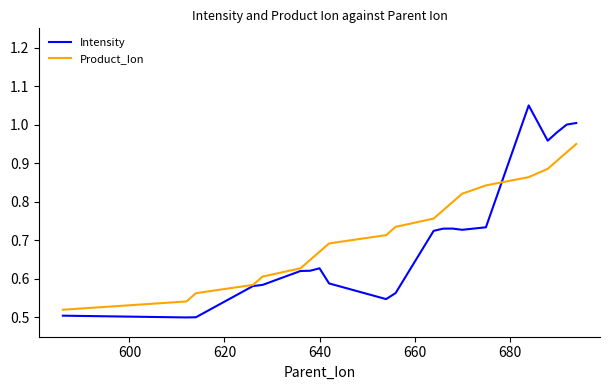

Which series ends up on top after the final intersection of Intensity and Product_Ion?

Intensity